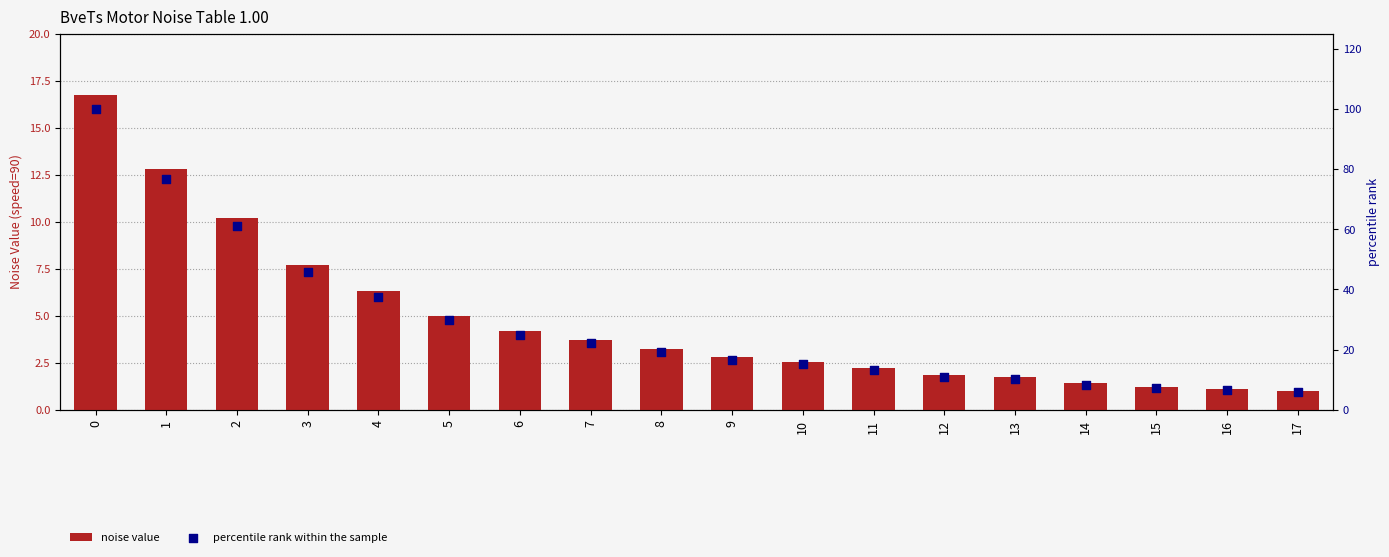

Which series contains the highest Y value?

percentile rank within the sample